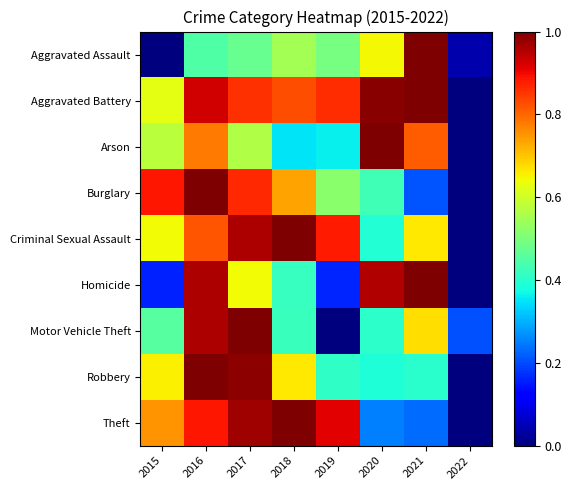

Reading left to right, transcribe all the data shown in this chart.

Aggravated Assault: 2015=0.0	2016=0.4	2017=0.5	2018=0.6	2019=0.5	2020=0.6	2021=1.0	2022=0.0
Aggravated Battery: 2015=0.6	2016=0.9	2017=0.9	2018=0.8	2019=0.9	2020=1.0	2021=1.0	2022=0.0
Arson: 2015=0.6	2016=0.8	2017=0.6	2018=0.4	2019=0.4	2020=1.0	2021=0.8	2022=0.0
Burglary: 2015=0.9	2016=1.0	2017=0.9	2018=0.7	2019=0.5	2020=0.4	2021=0.2	2022=0.0
Criminal Sexual Assault: 2015=0.6	2016=0.8	2017=1.0	2018=1.0	2019=0.9	2020=0.4	2021=0.7	2022=0.0
Homicide: 2015=0.2	2016=1.0	2017=0.6	2018=0.4	2019=0.2	2020=1.0	2021=1.0	2022=0.0
Motor Vehicle Theft: 2015=0.5	2016=1.0	2017=1.0	2018=0.4	2019=0.0	2020=0.4	2021=0.7	2022=0.2
Robbery: 2015=0.7	2016=1.0	2017=1.0	2018=0.7	2019=0.4	2020=0.4	2021=0.4	2022=0.0
Theft: 2015=0.8	2016=0.9	2017=1.0	2018=1.0	2019=0.9	2020=0.3	2021=0.2	2022=0.0